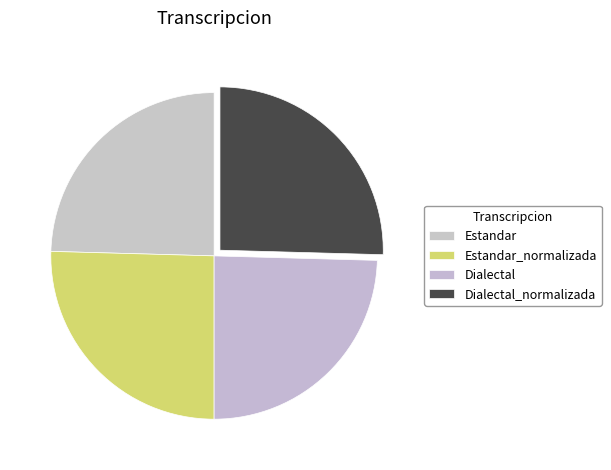

Does Estandar represent more than half of the total?

No